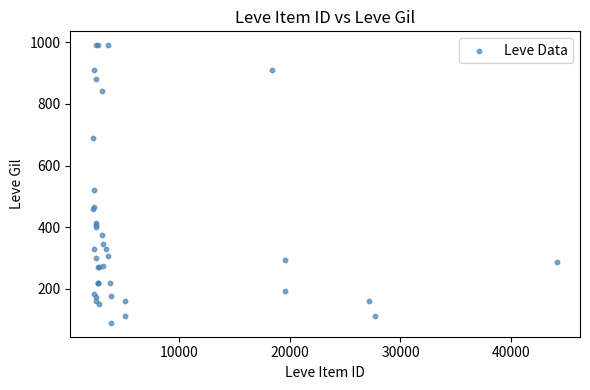

What Y value in the scatter plot is closest to 540?

520